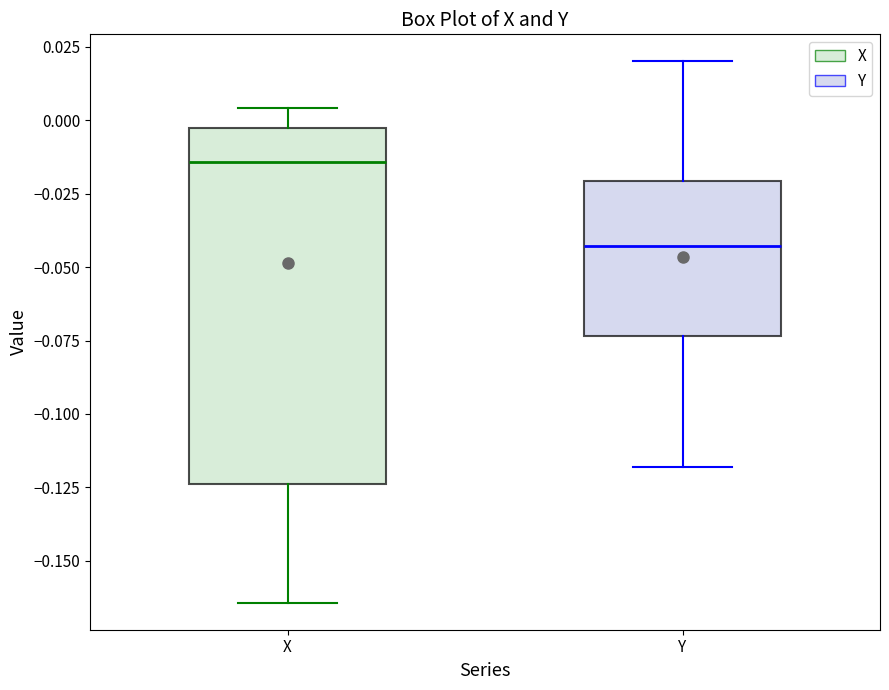

Which box is the tallest, from its lower edge to its upper edge?

X